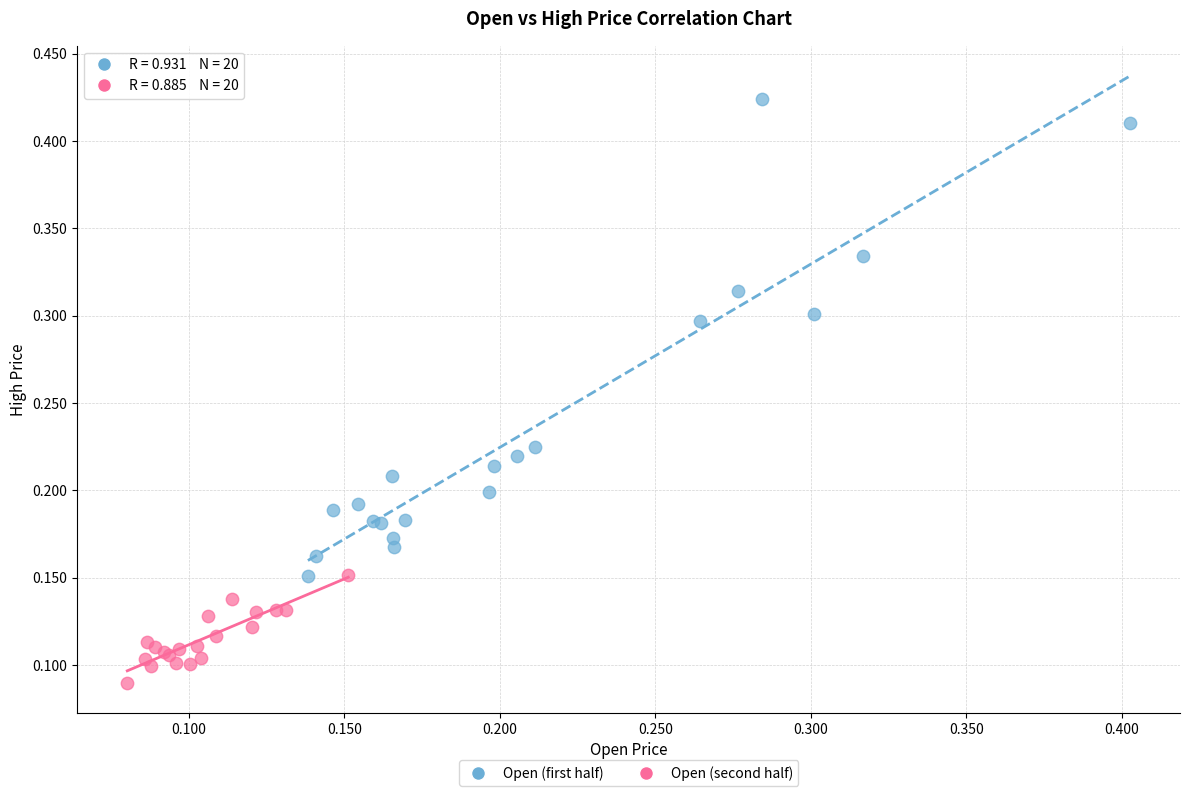

Which series reaches the maximum Y coordinate?

Open (first half)